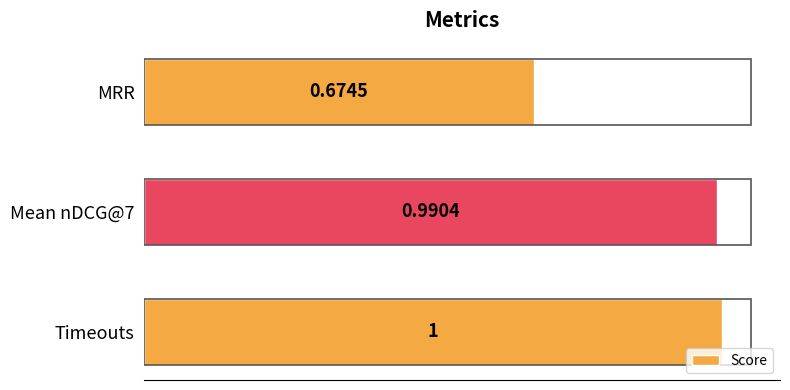

How many distinct data groups are displayed?

1